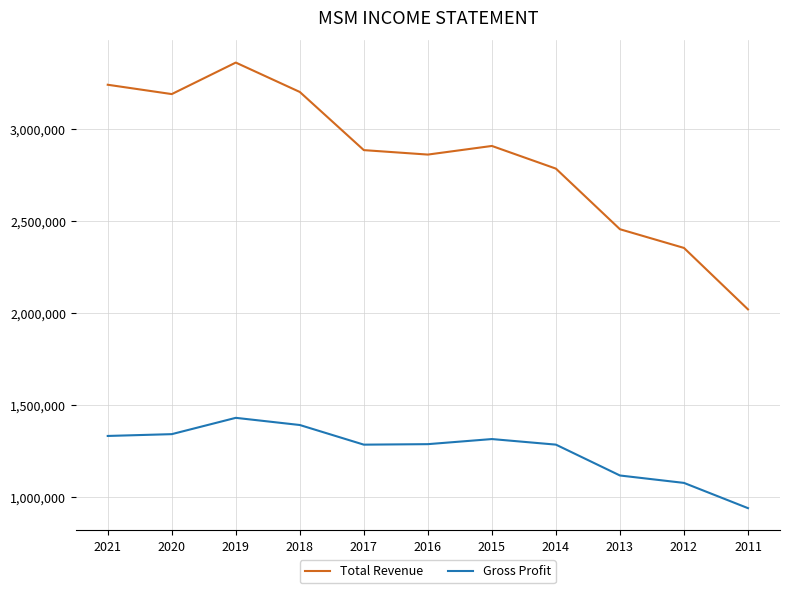

Which category has the lowest value across all series?

2011